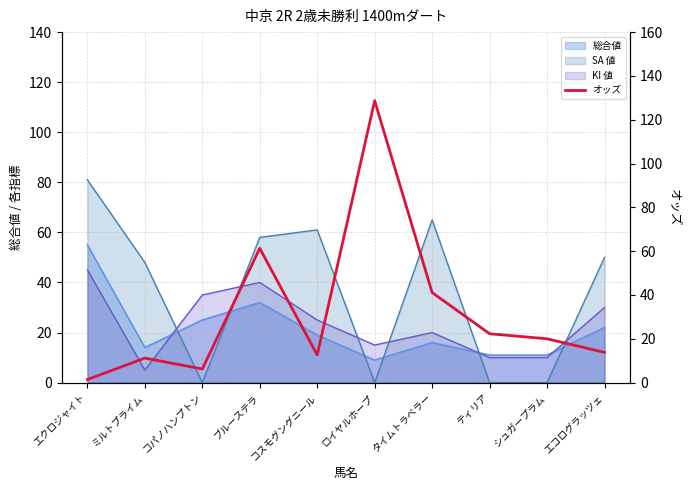

Where is the data nearest to the value 65?

ブルーステラ